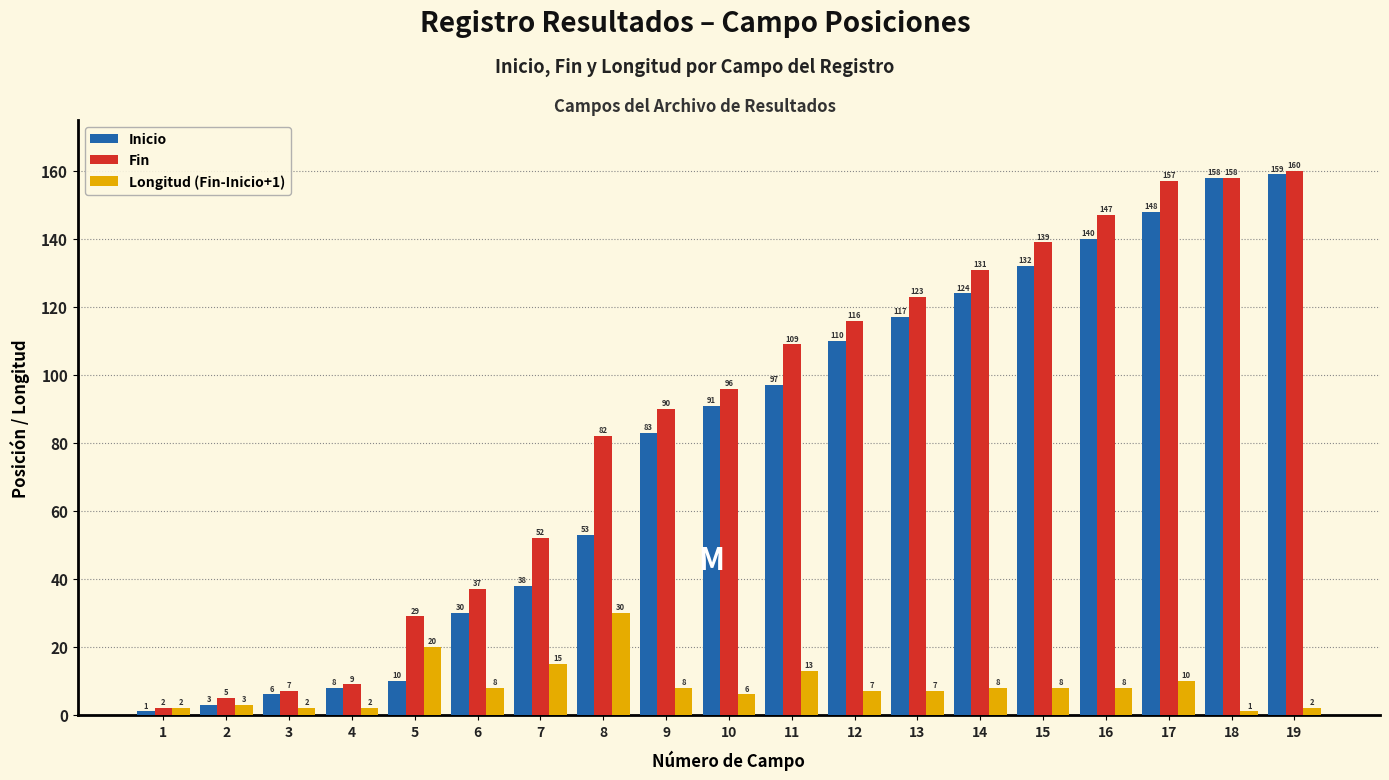

Reading left to right, what are all the values shown in this chart?

Inicio: 1=1	2=3	3=6	4=8	5=10	6=30	7=38	8=53	9=83	10=91	11=97	12=110	13=117	14=124	15=132	16=140	17=148	18=158	19=159
Fin: 1=2	2=5	3=7	4=9	5=29	6=37	7=52	8=82	9=90	10=96	11=109	12=116	13=123	14=131	15=139	16=147	17=157	18=158	19=160
Longitud (Fin-Inicio+1): 1=2	2=3	3=2	4=2	5=20	6=8	7=15	8=30	9=8	10=6	11=13	12=7	13=7	14=8	15=8	16=8	17=10	18=1	19=2